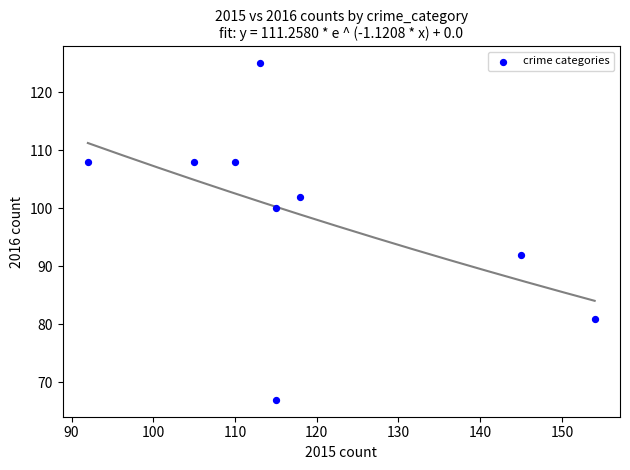

What is the average X value?

119